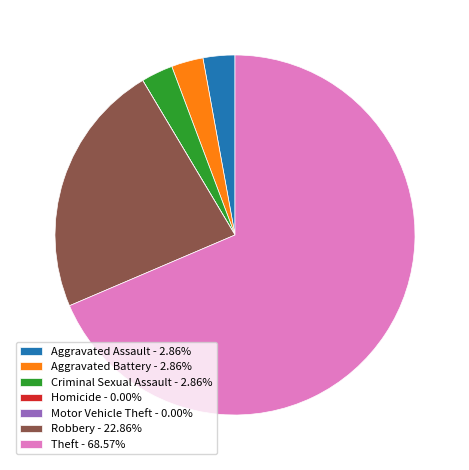

Is the sum of Robbery - 22.86% and Criminal Sexual Assault - 2.86% greater than half?

No